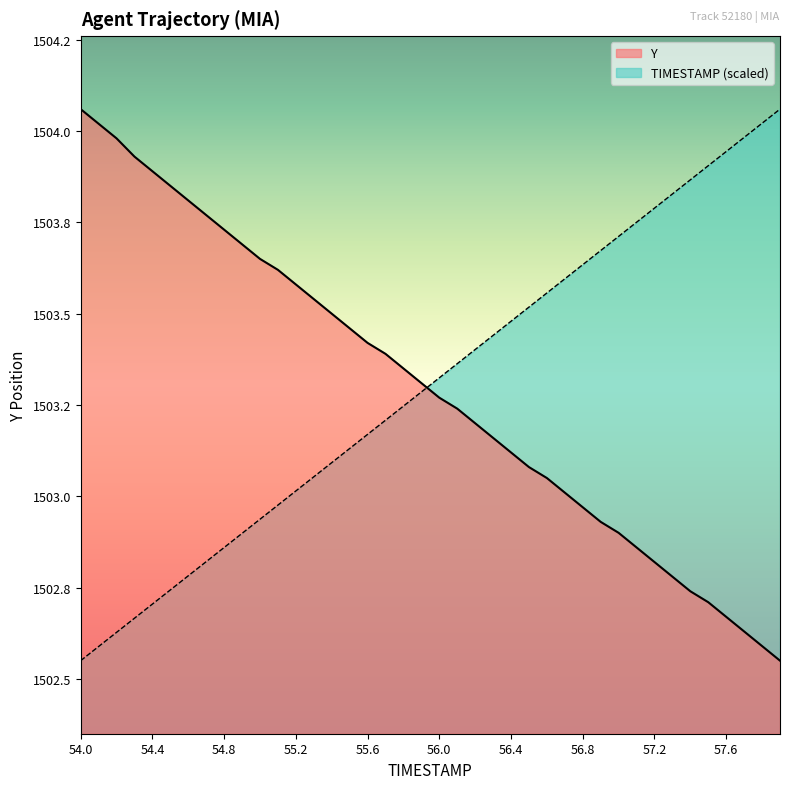

How many data points in TIMESTAMP are less than 1503?

12